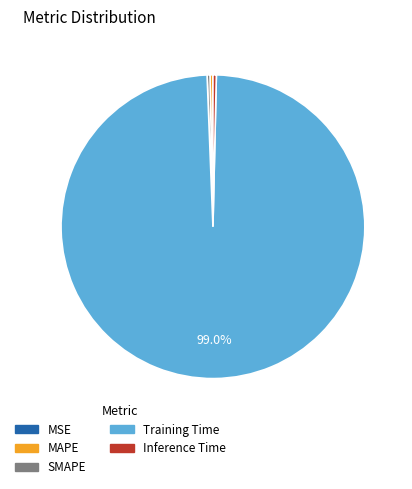

Combined, do Training Time and SMAPE account for over 50%?

Yes